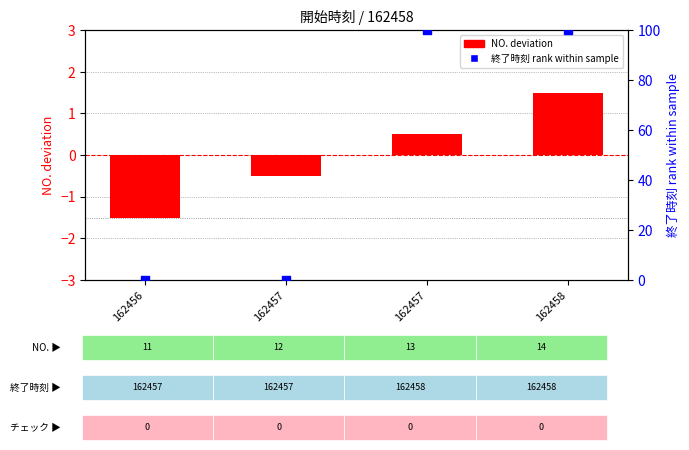

What is the total value across all series at 162457?

-0.5